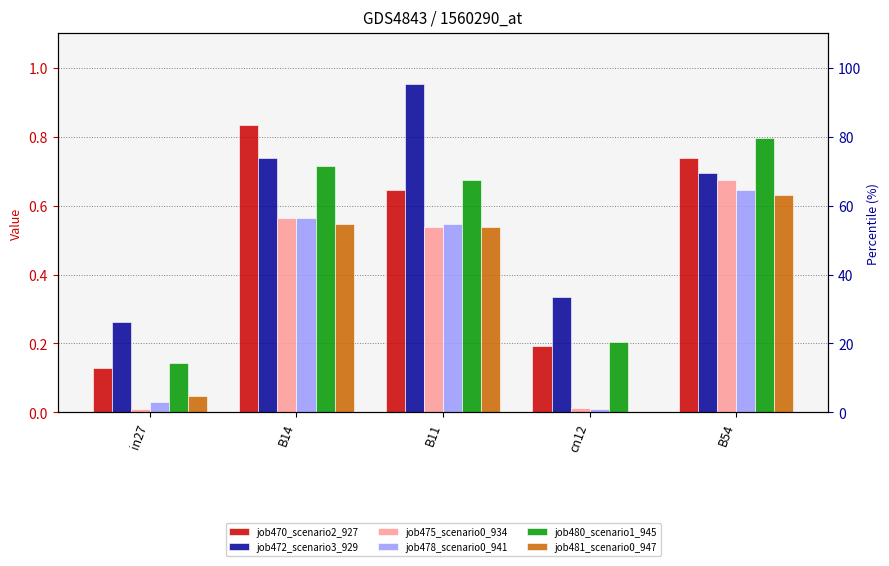

At how many categories does at least one series exceed 0?

5